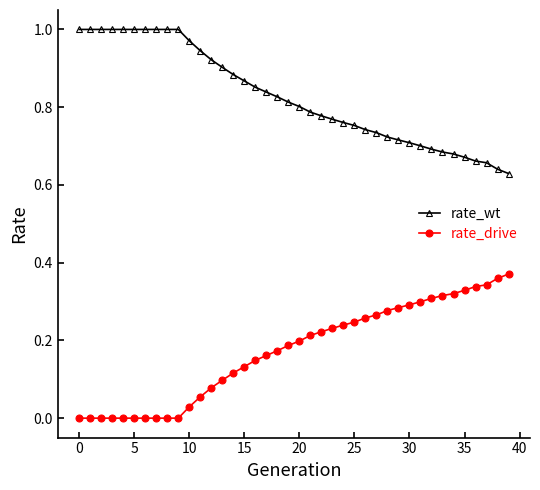

How many lines are shown in the chart?

2